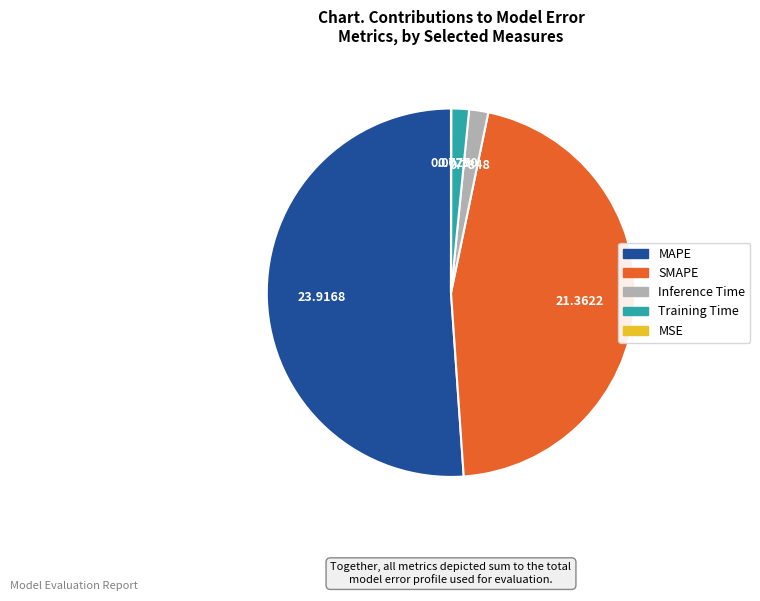

Is MAPE the majority of the pie?

Yes